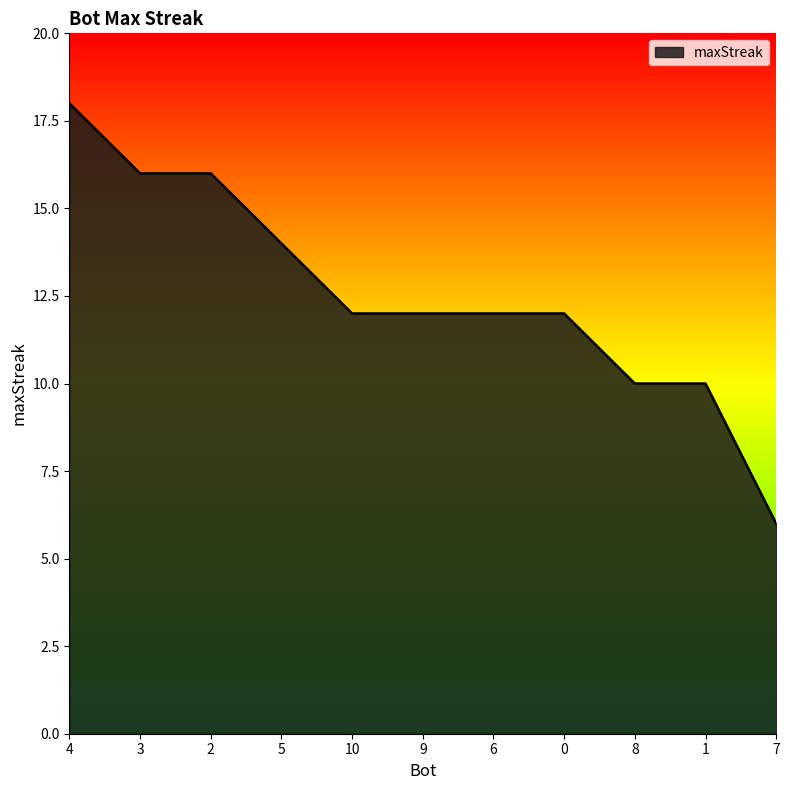

Which category has the lowest value across all series?

7